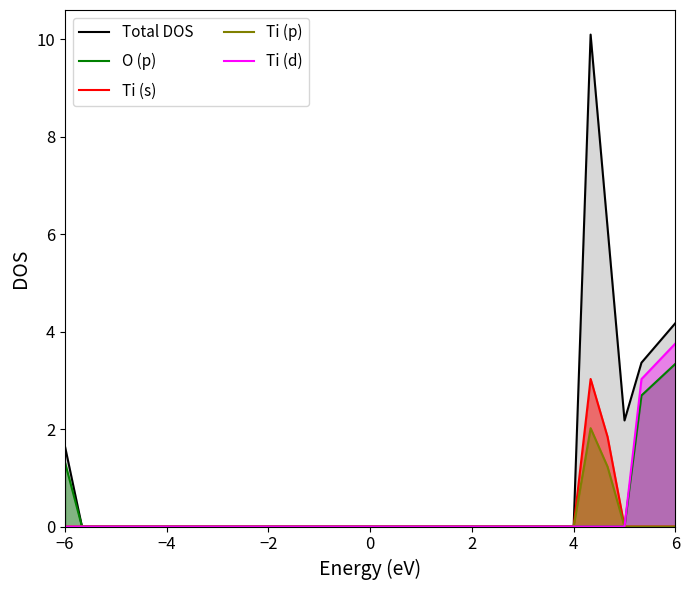

Does the chart display data point markers on the line(s)?

No